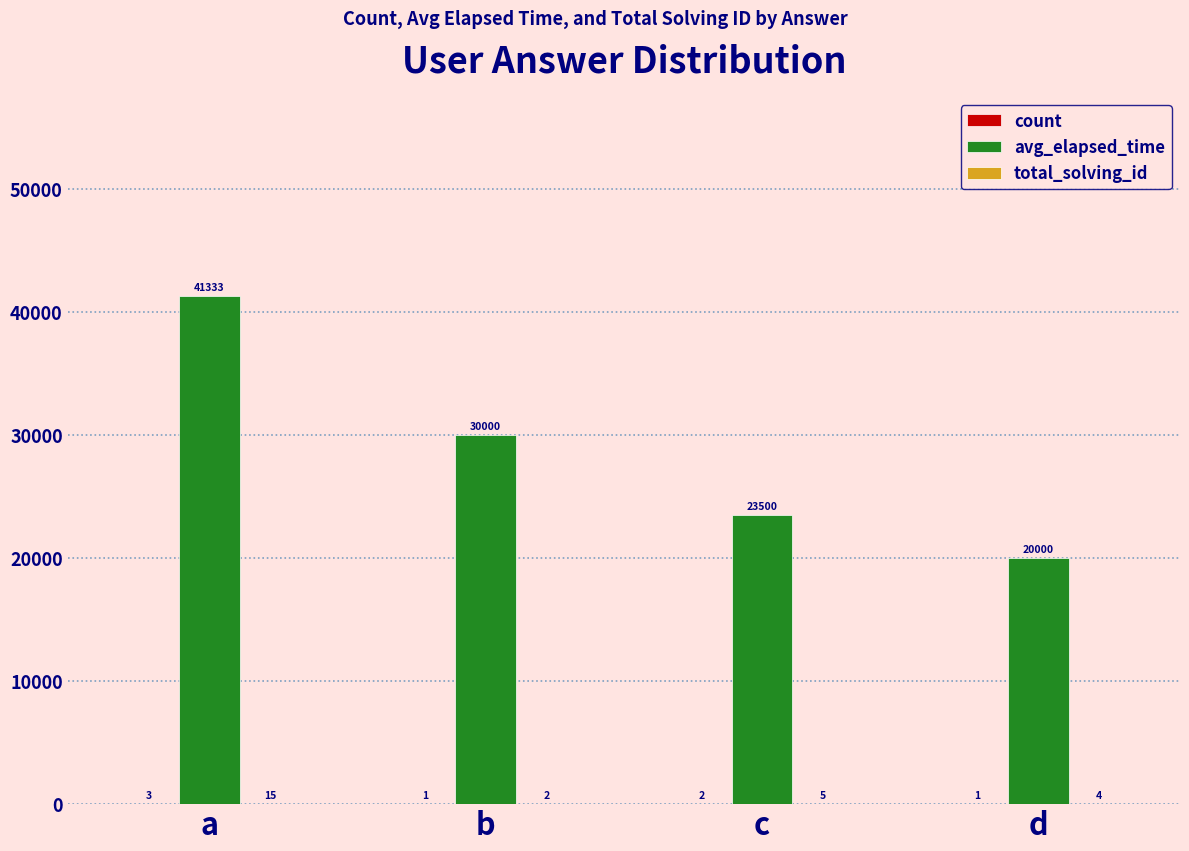

Which series has the largest total across all categories?

avg_elapsed_time